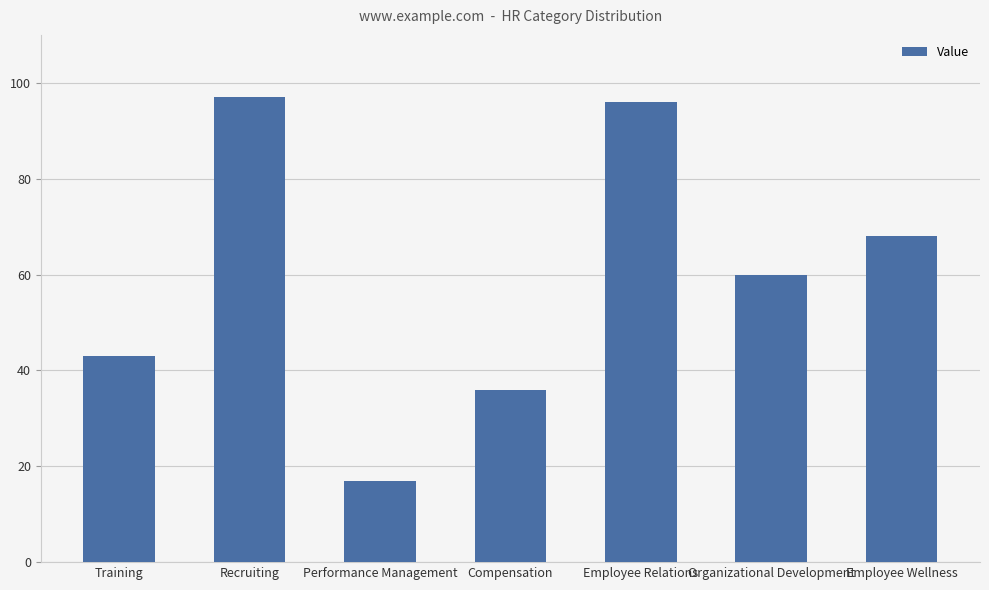

Rank the categories by value from highest to lowest.

Recruiting, Employee Relations, Employee Wellness, Organizational Development, Training, Compensation, Performance Management